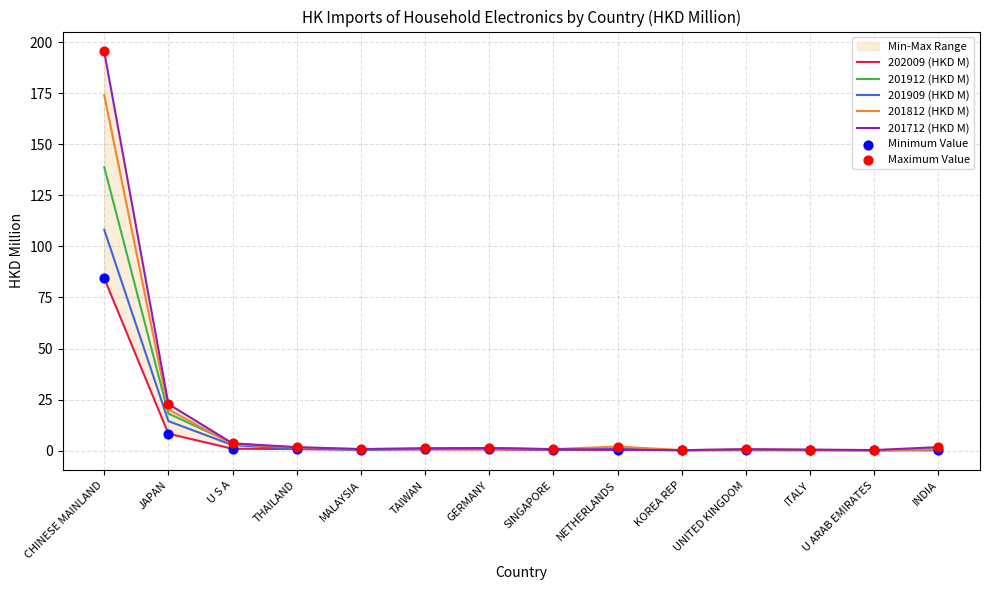

Is the value of 201712 (HKD M) at THAILAND greater than the value of 201909 (HKD M) at TAIWAN?

Yes